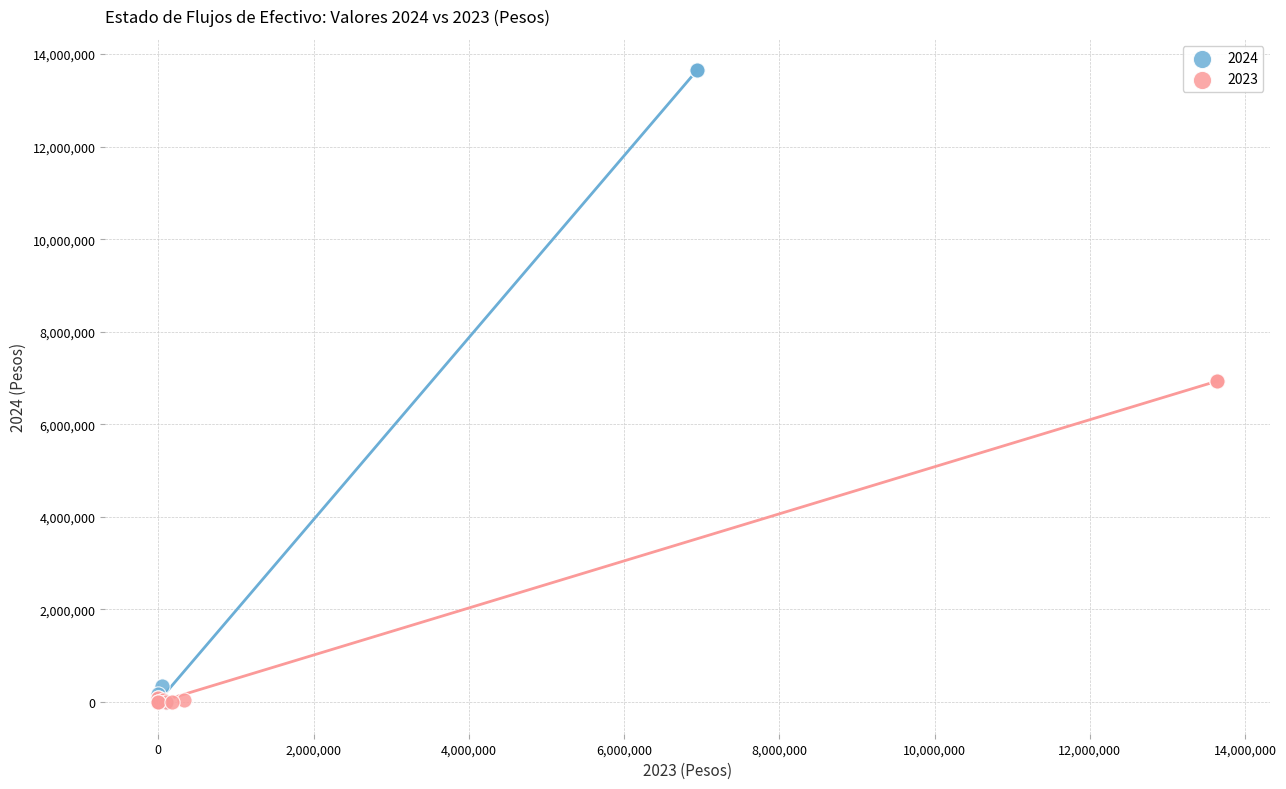

Which series contains the highest Y value?

2024